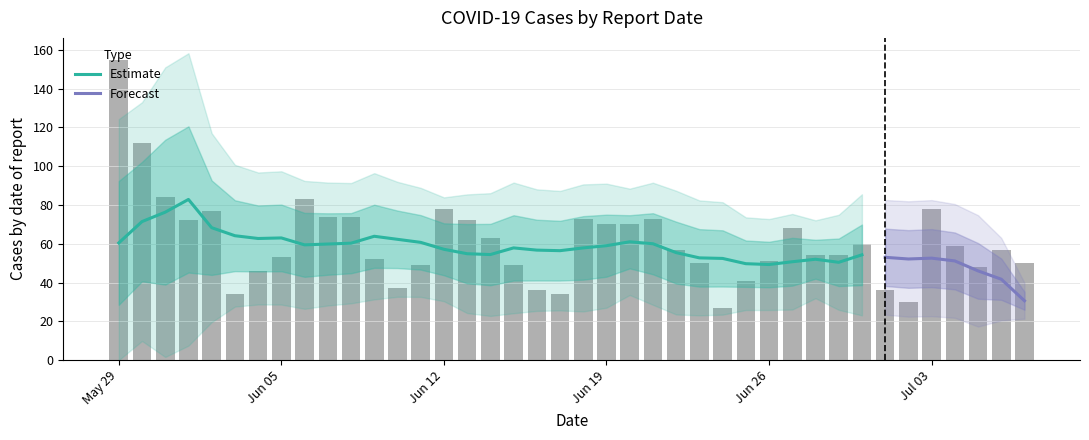

What is the average value?

61